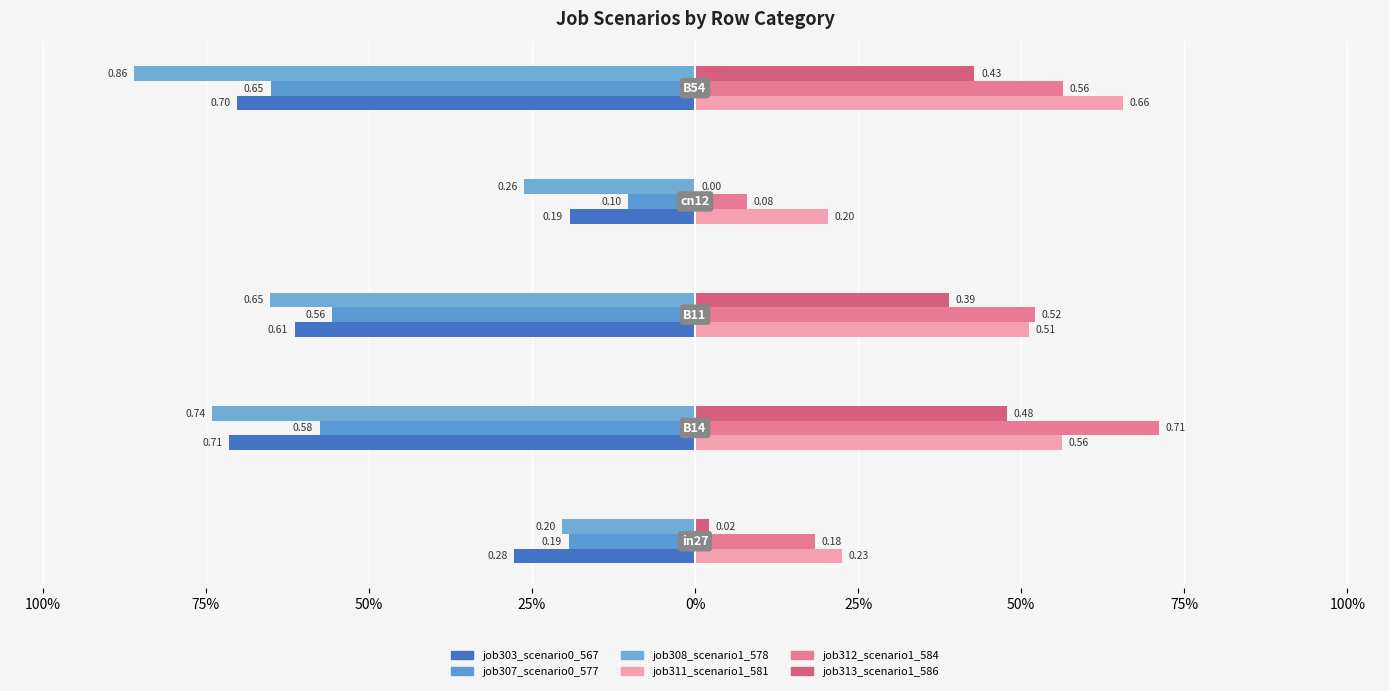

What are all the series names shown in the legend?

job303_scenario0_567, job311_scenario1_581, job307_scenario0_577, job312_scenario1_584, job308_scenario1_578, job313_scenario1_586